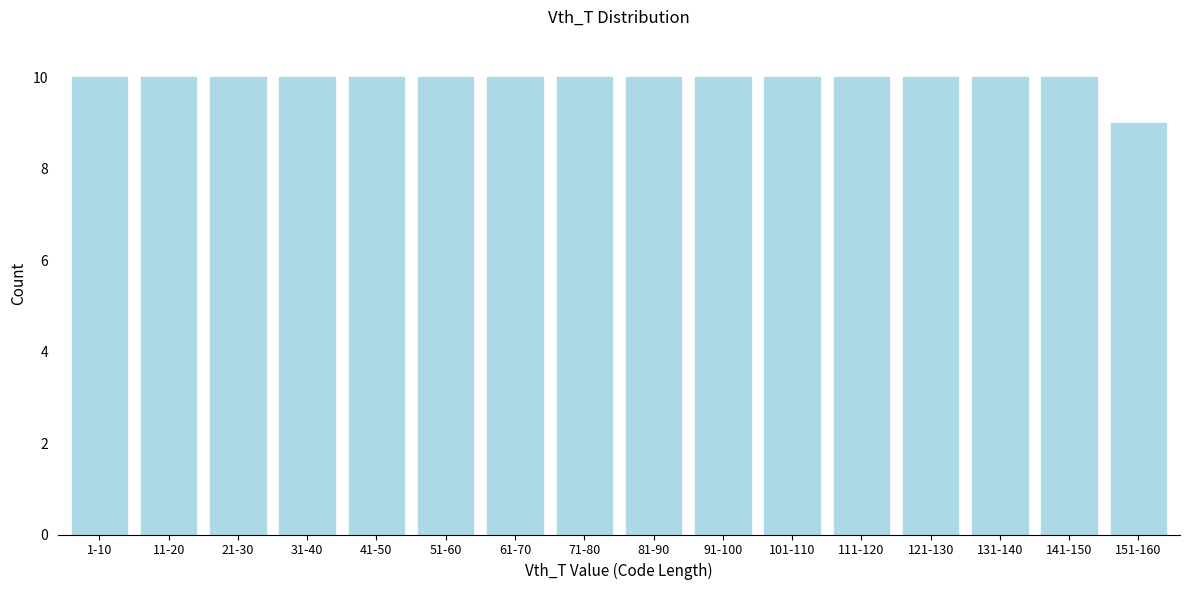

Reading right to left, list all the values displayed in this chart.

151-160=9	141-150=10	131-140=10	121-130=10	111-120=10	101-110=10	91-100=10	81-90=10	71-80=10	61-70=10	51-60=10	41-50=10	31-40=10	21-30=10	11-20=10	1-10=10